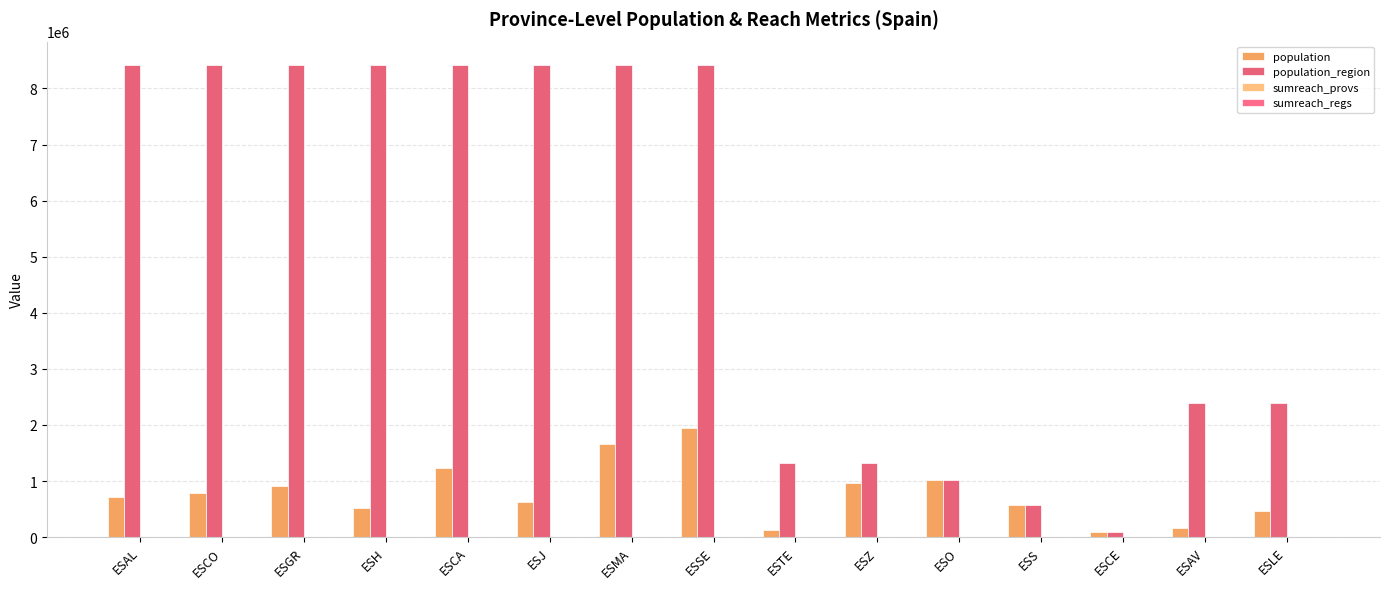

What is the maximum value for sumreach_provs?

100